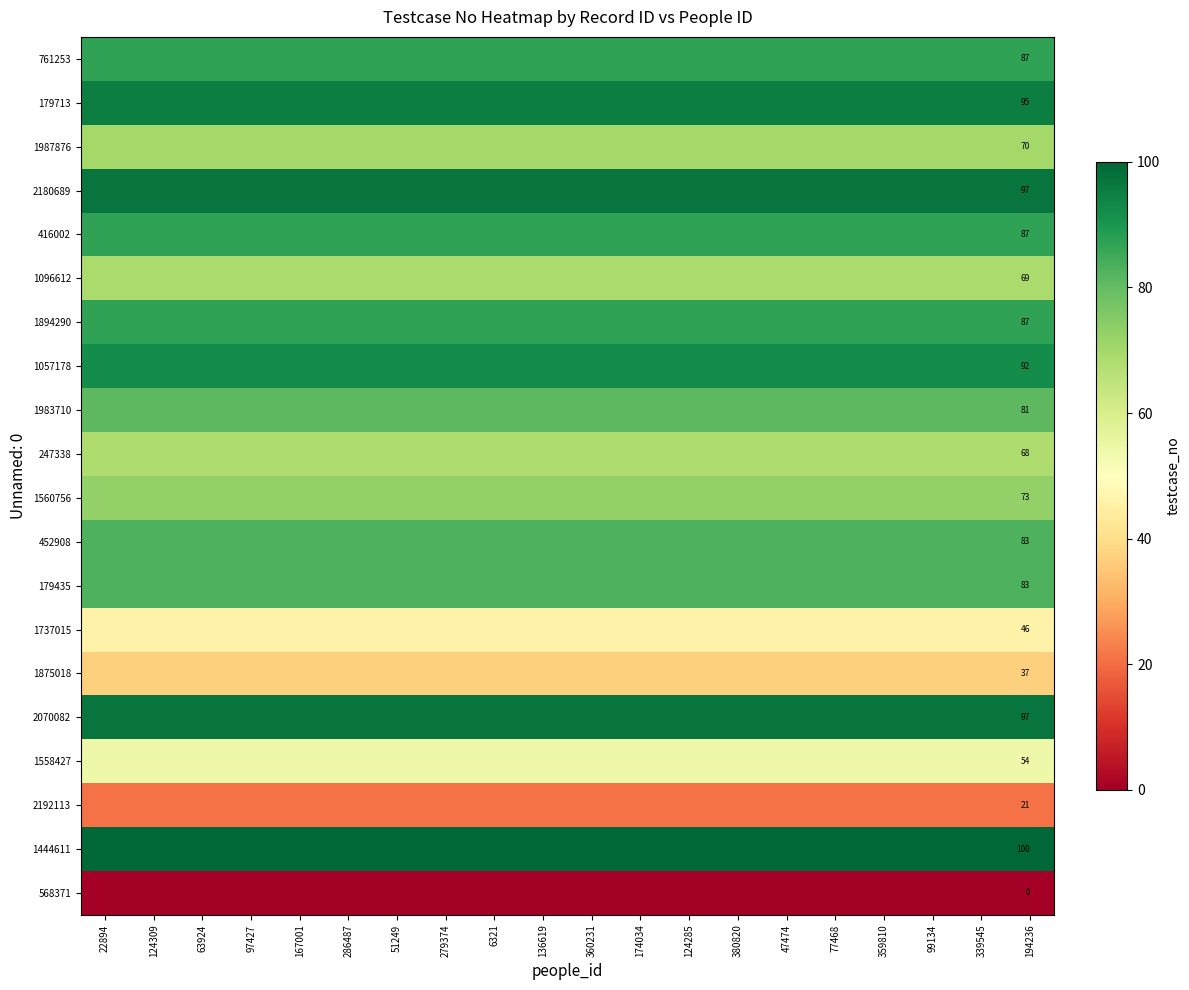

The 1096612 series shows 69 at 63924. True or false?

True